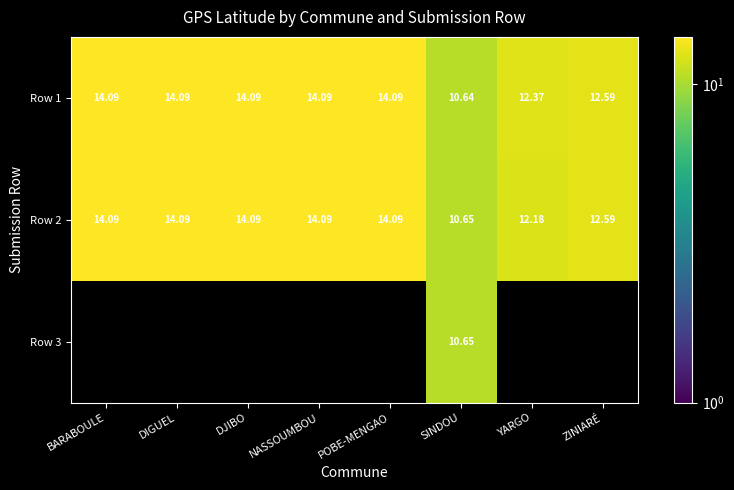

At which label is Row 2 closest to 12?

YARGO